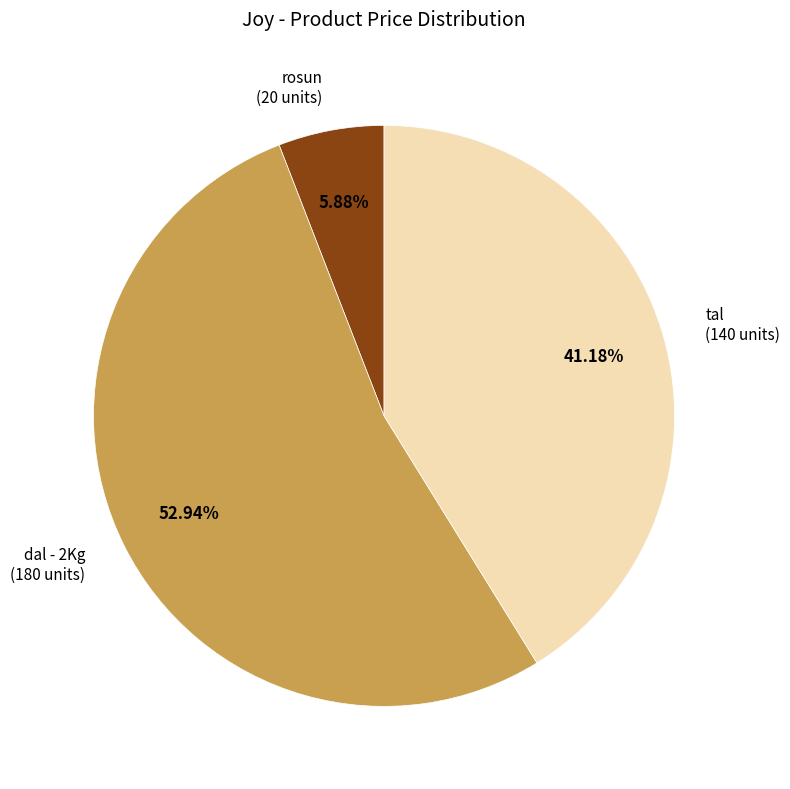

Does any single category account for the majority?

Yes